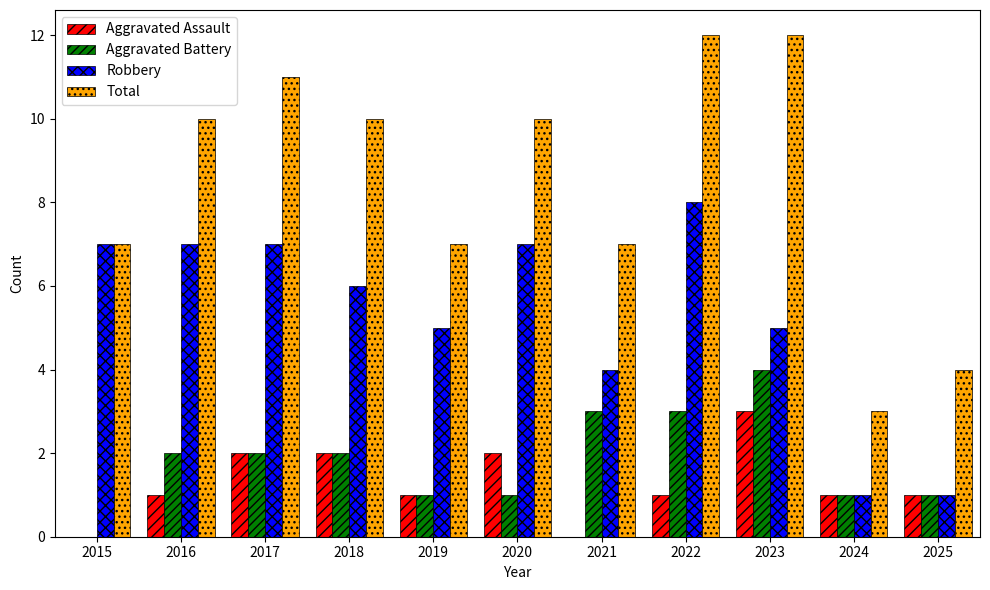

What value does the Aggravated Battery series have at 2018?

2